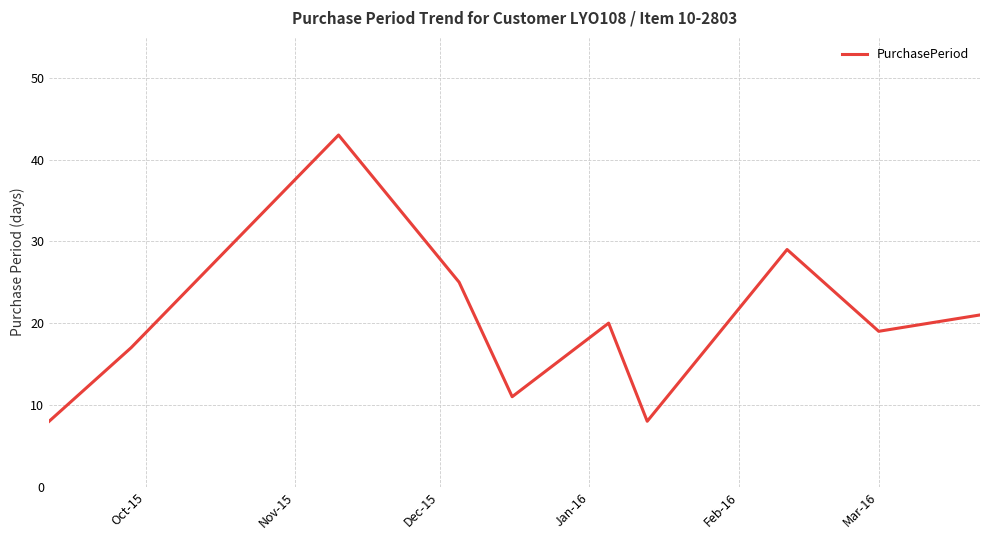

What is the minimum value shown in the chart?

8